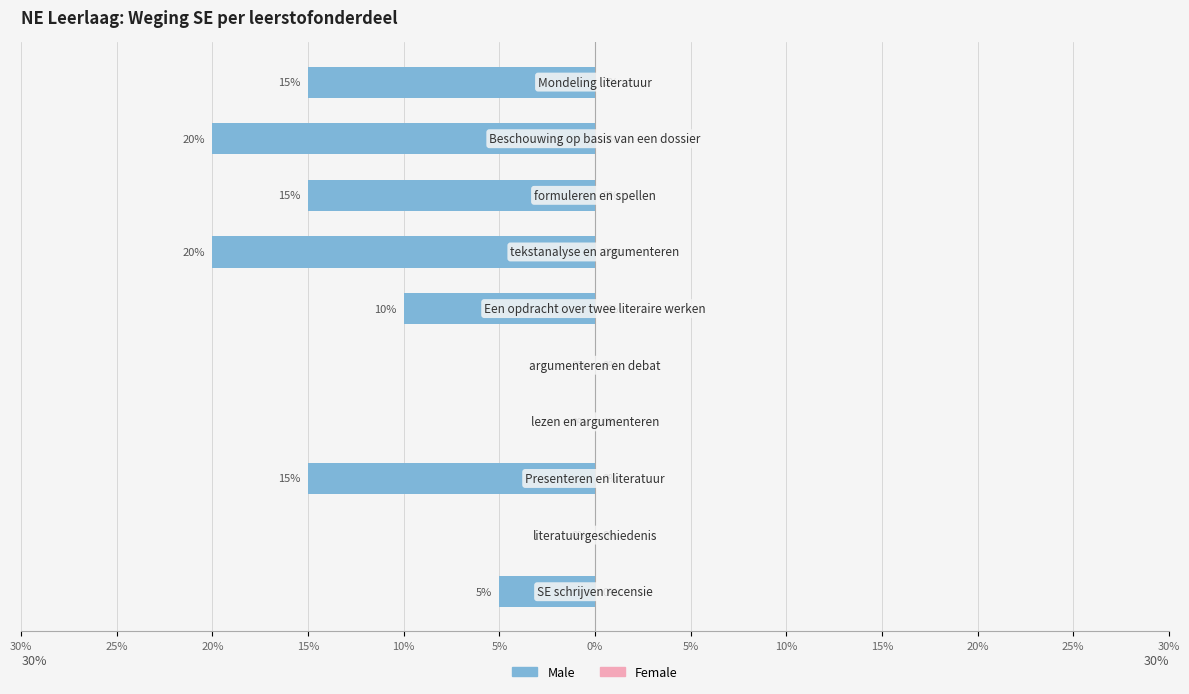

Does the chart contain stacked bars?

No